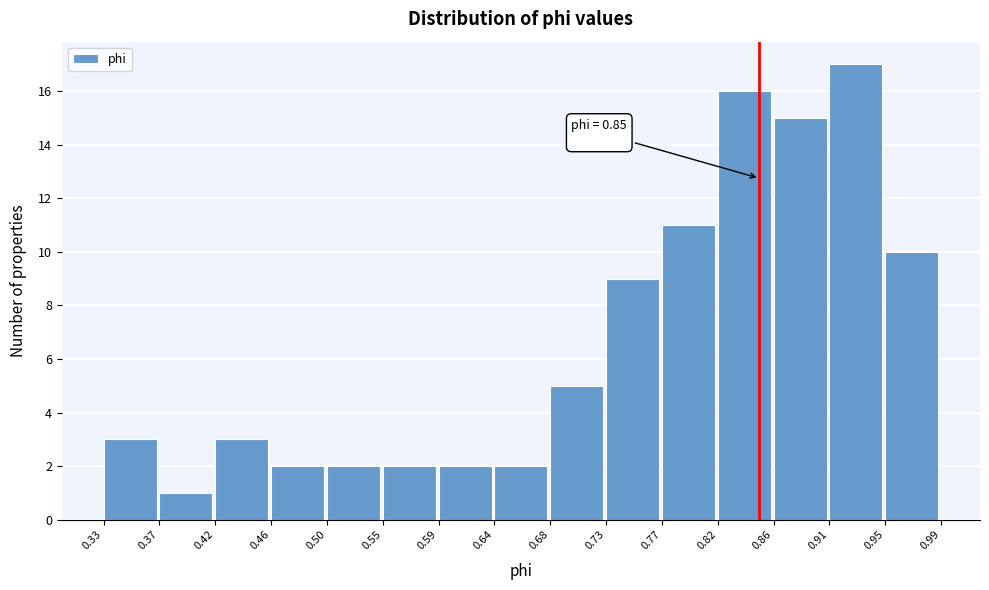

Over which range of the x-axis is the bar tallest?

0.91 to 0.95